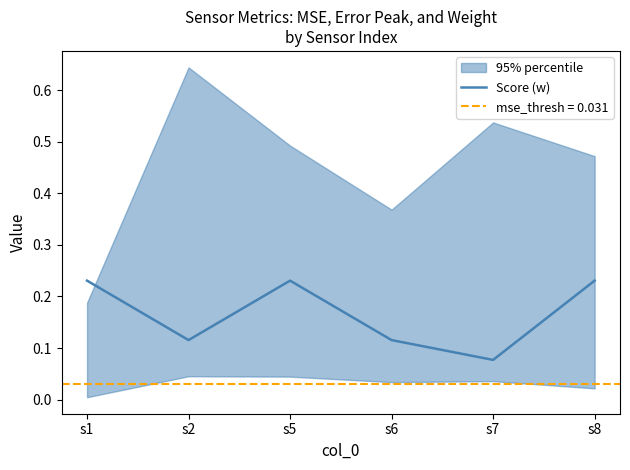

Is it true that Score (w) equals 0.3 at s8?

False